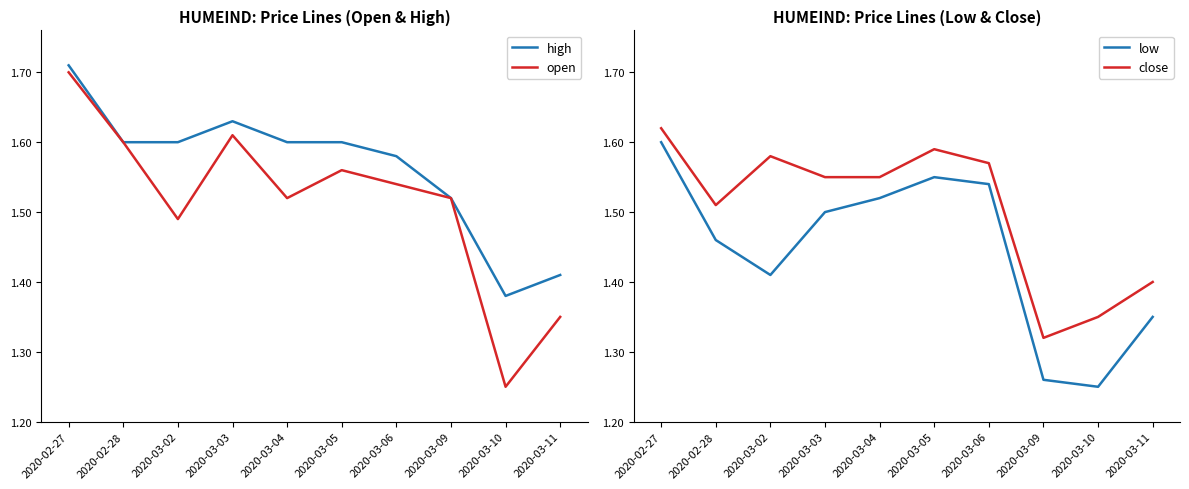

True or false: close and low intersect in this chart.

False